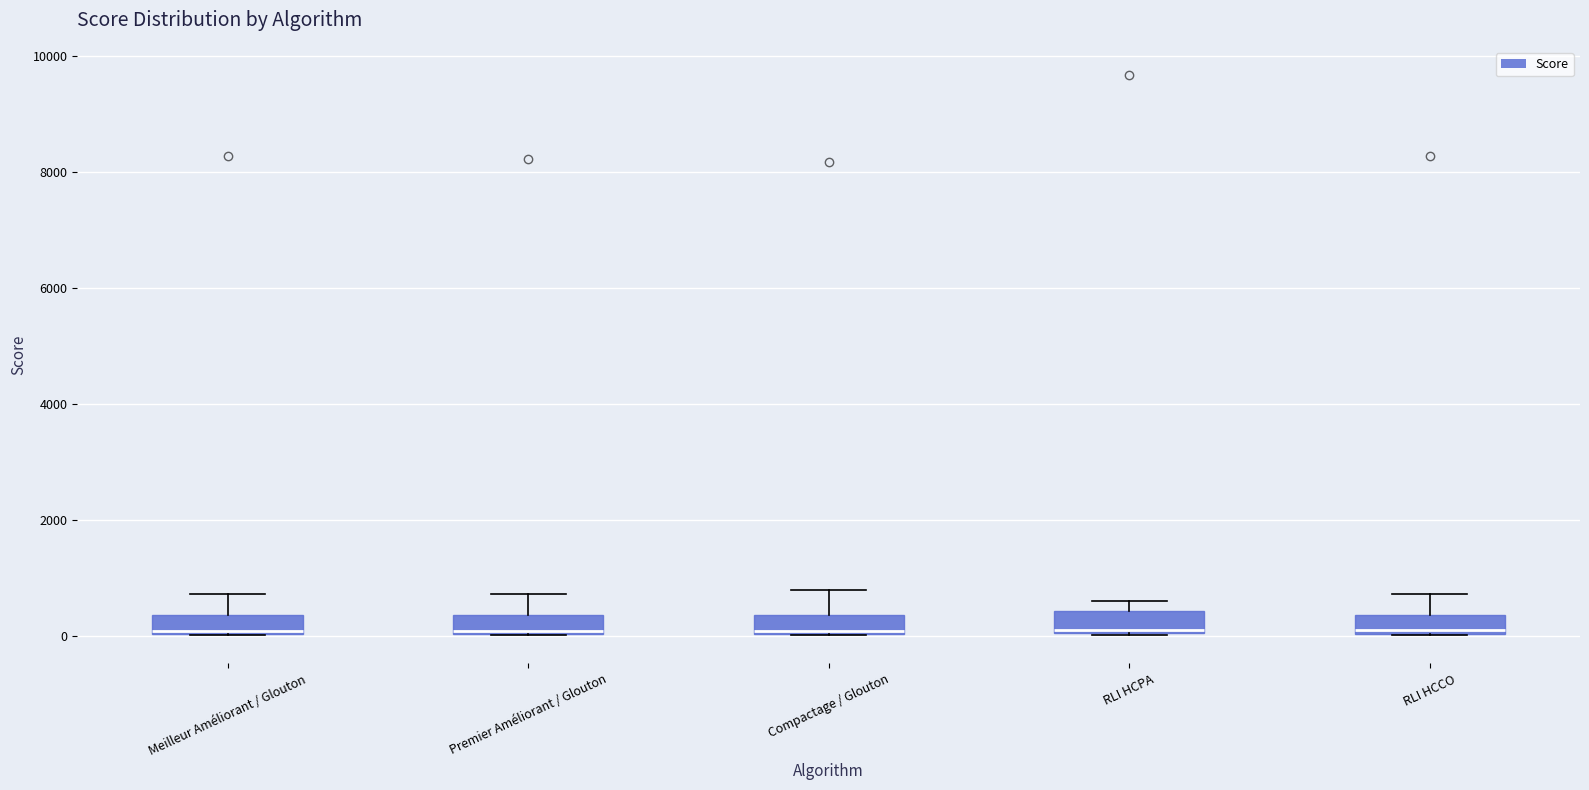

Reading left to right, transcribe this box plot: for each box, give where its median line is, the range the box spans, and where its two whiskers end, as read against the y-axis. The values are not printed on the chart, so give them approximately, as read against the axis.

Meilleur Améliorant / Glouton: median 0 (drawn on the box's lower edge), box 0 to 400, whiskers 0 to 800
Premier Améliorant / Glouton: median 0 (drawn on the box's lower edge), box 0 to 400, whiskers 0 to 800
Compactage / Glouton: median 0 (drawn on the box's lower edge), box 0 to 400, whiskers 0 to 800
RLI HCPA: median 0, box 0 to 400, whiskers 0 to 600
RLI HCCO: median 0, box 0 to 400, whiskers 0 to 800